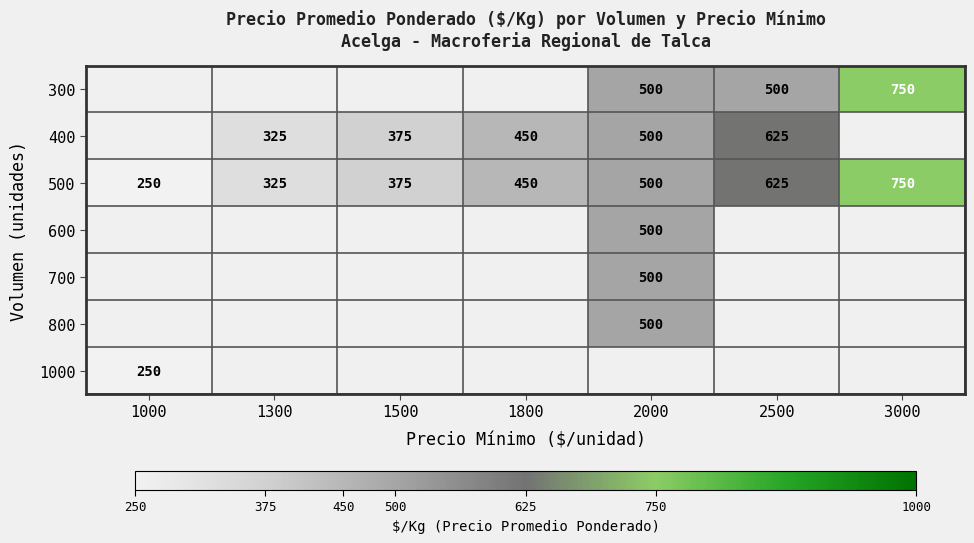

What is the maximum value shown in the chart?

750.0